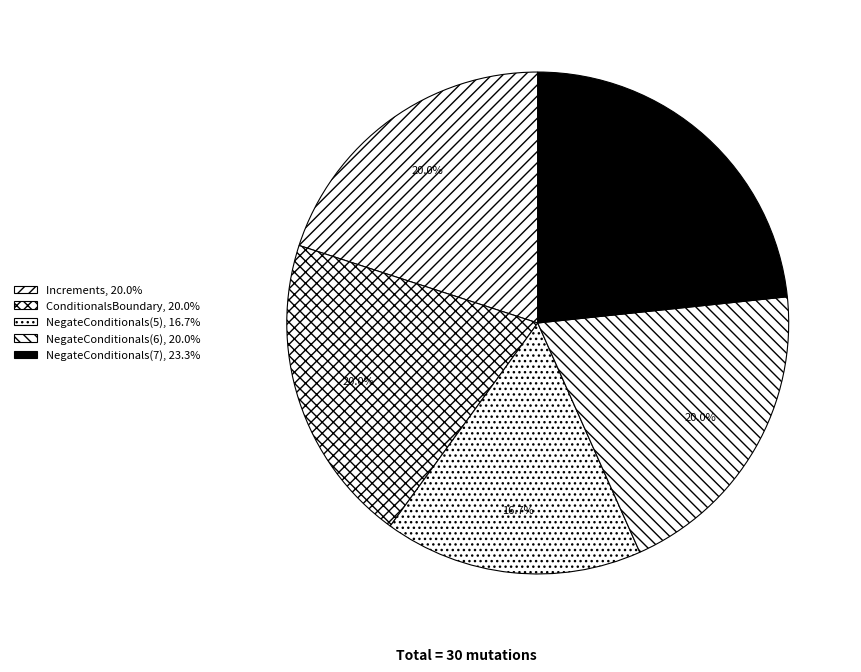

To the nearest percent, what percentage of the pie is Increments?

20%